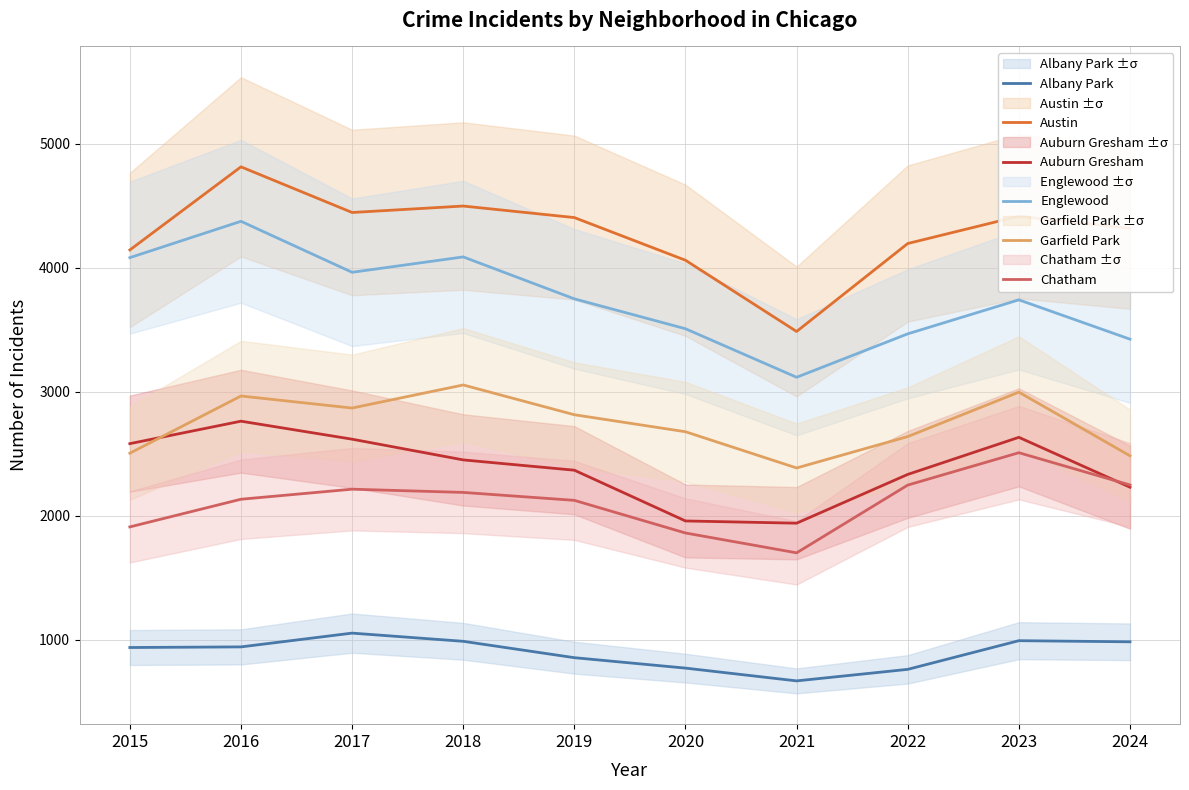

What is the difference between the Austin values at 2021 and 2019?

918